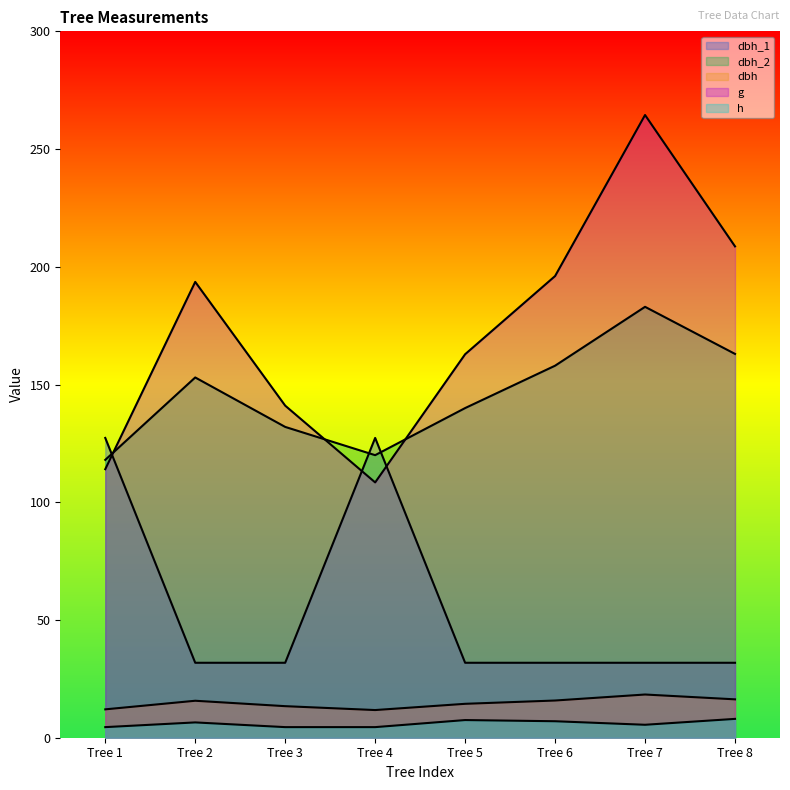

What is the difference between the h values at Tree 2 and Tree 7?

1.0